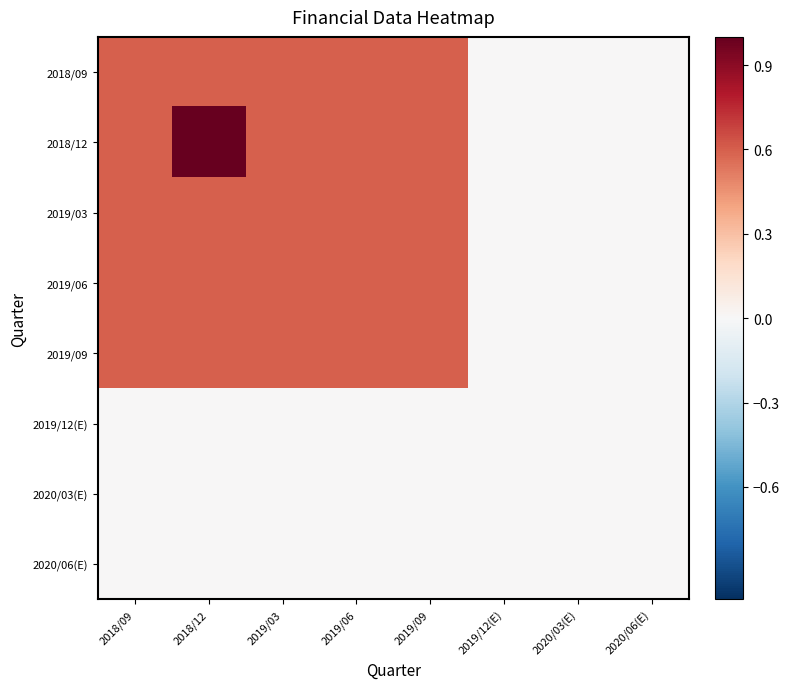

At which category is the sum across all series the highest?

2018/12